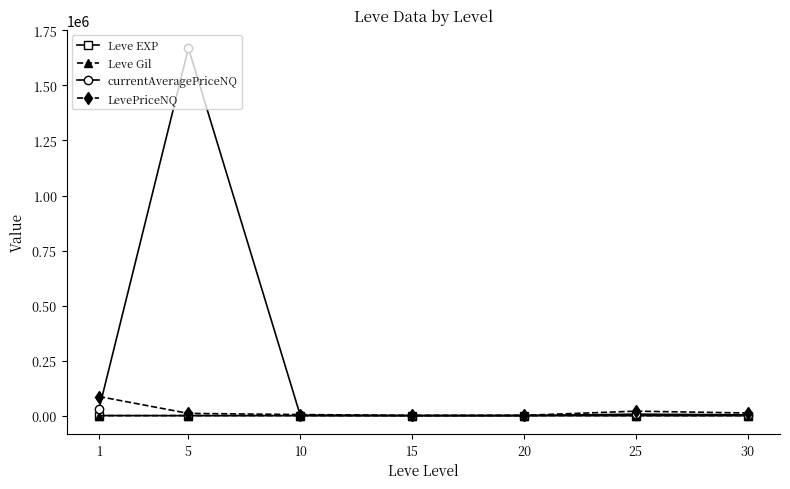

True or false: Leve Gil has more than 0 points higher than both neighbors.

True